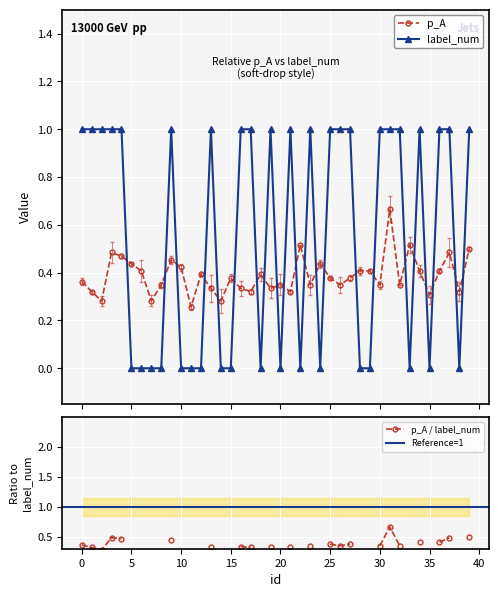

True or false: label_num has more than 0 points higher than both neighbors.

True